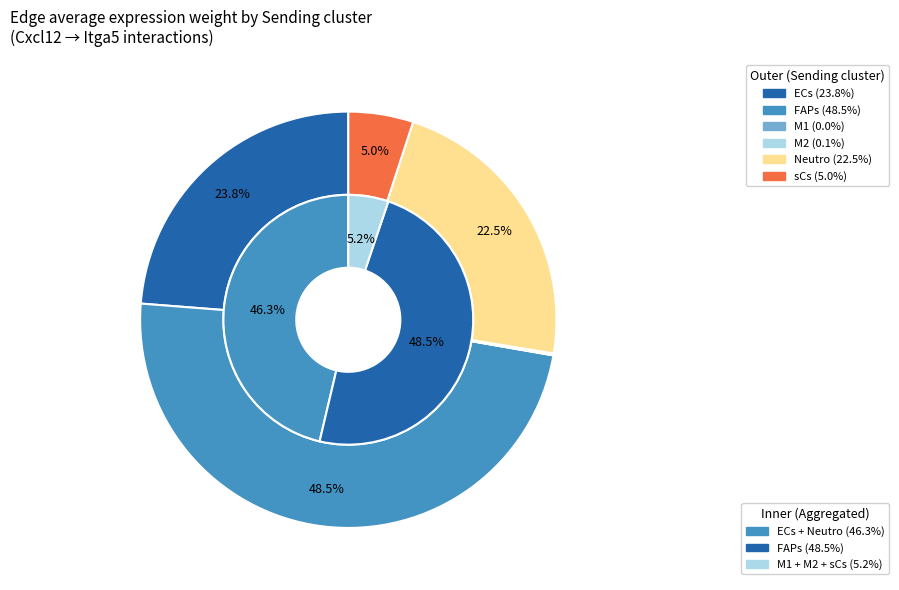

What portion of the pie excludes sCs?

95.0%